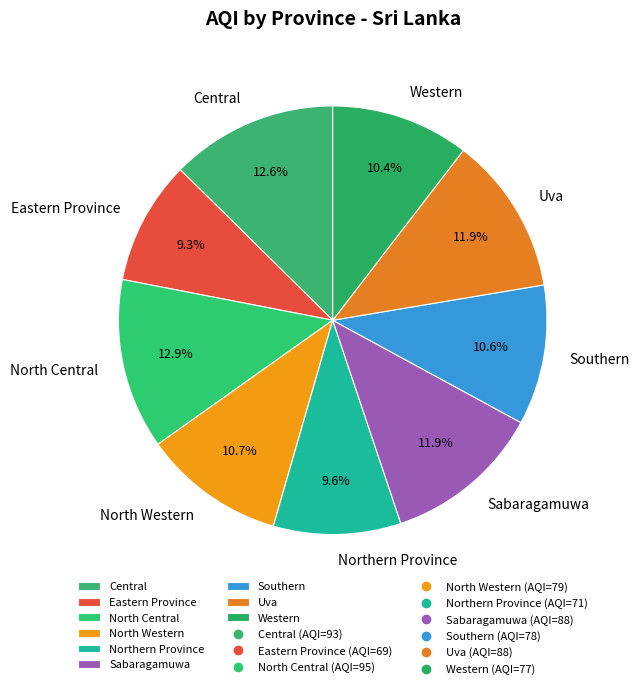

Is it true that North Central is 18% of the pie?

False